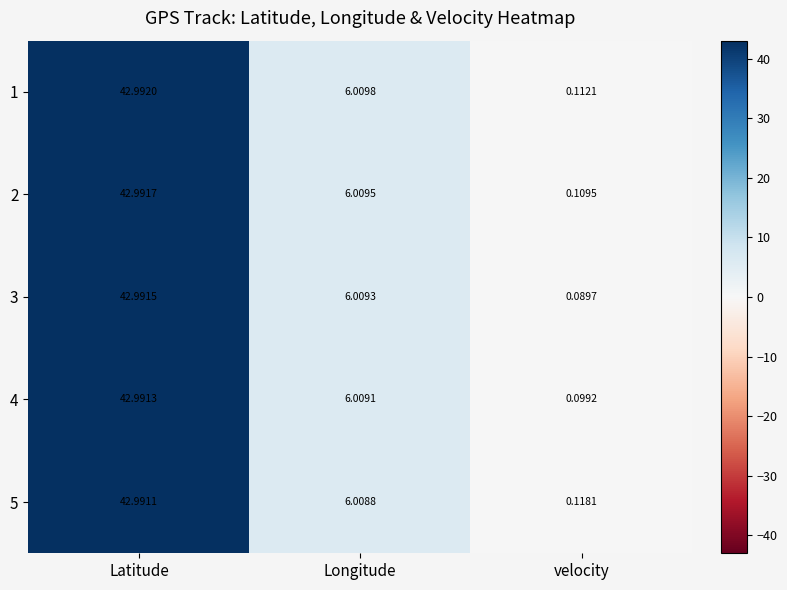

What is the total value across all series at velocity?

0.5